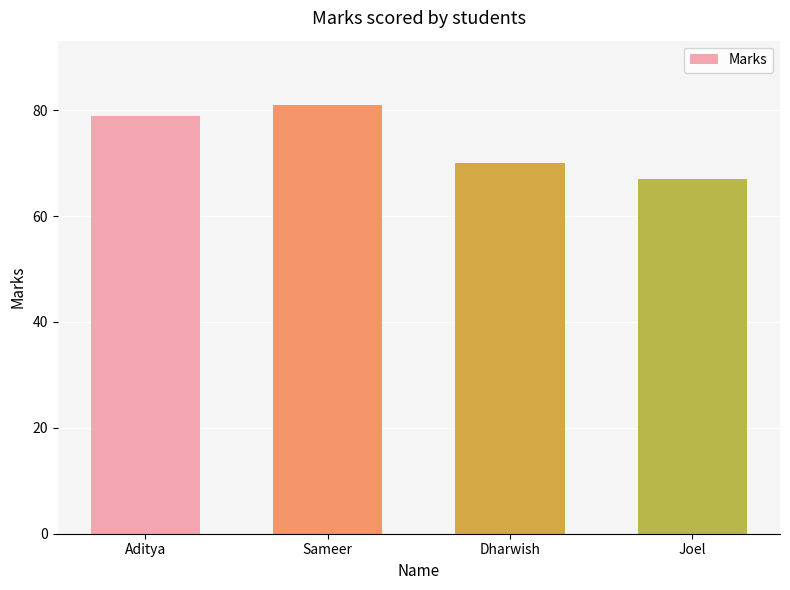

At which category does the chart reach its peak across all series?

Sameer